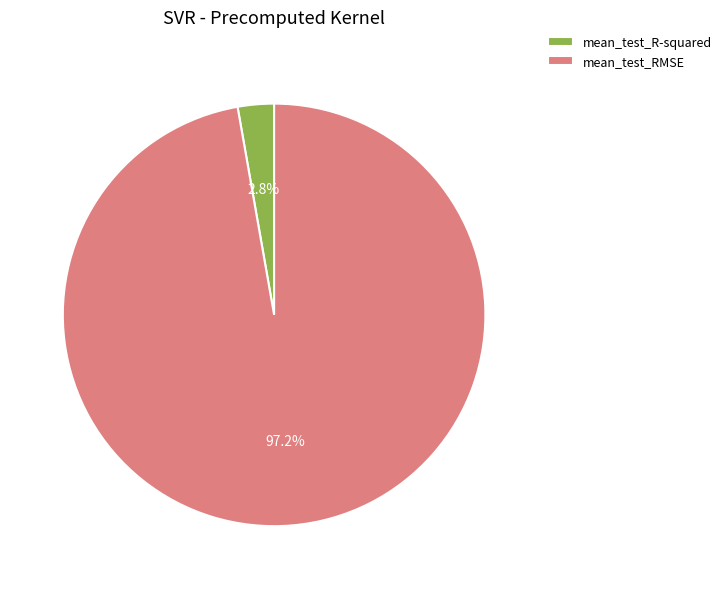

Which category has the smallest portion of the pie?

mean_test_R-squared